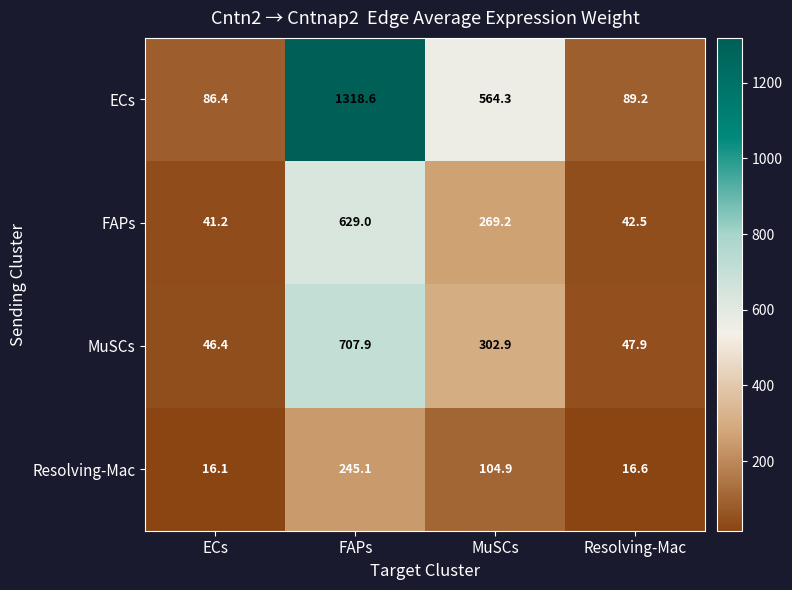

Reading right to left, list all the values displayed in this chart.

ECs: Resolving-Mac=89.2	MuSCs=564.3	FAPs=1318.6	ECs=86.4
FAPs: Resolving-Mac=42.5	MuSCs=269.2	FAPs=629.0	ECs=41.2
MuSCs: Resolving-Mac=47.9	MuSCs=302.9	FAPs=707.9	ECs=46.4
Resolving-Mac: Resolving-Mac=16.6	MuSCs=104.9	FAPs=245.1	ECs=16.1